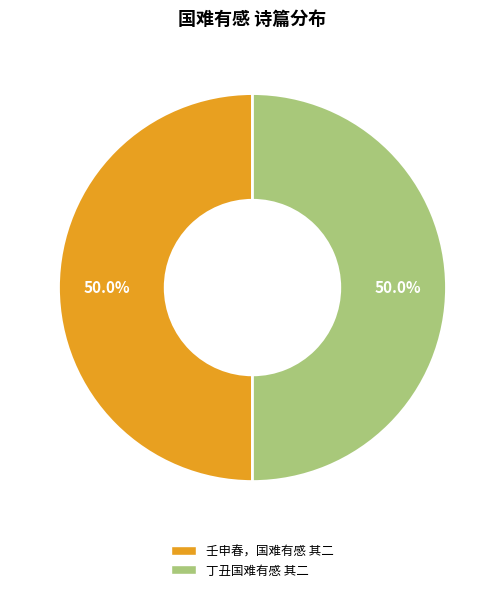

How much of the chart is everything except 丁丑国难有感 其二?

50.0%